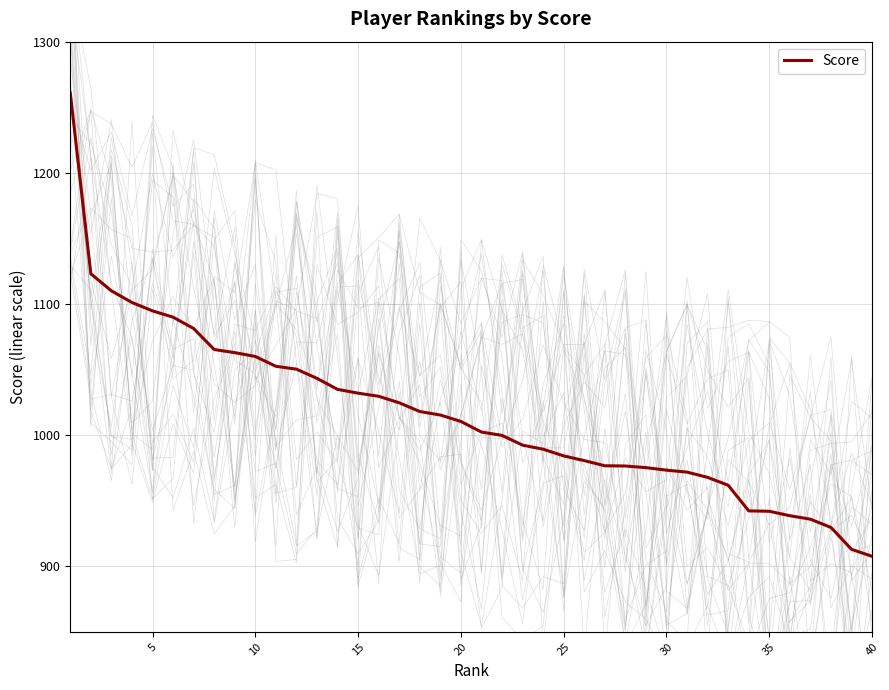

Reading left to right, list all the values displayed in this chart.

1260.9	1123.1	1110.0	1101.2	1094.8	1090.0	1081.3	1065.3	1062.9	1060.0	1052.5	1050.3	1043.3	1034.9	1032.0	1029.6	1024.7	1018.0	1015.3	1010.5	1002.4	999.8	992.4	989.3	984.2	980.6	976.7	976.5	975.2	973.3	971.8	967.8	961.8	942.3	942.0	938.6	935.9	929.6	913.0	907.6